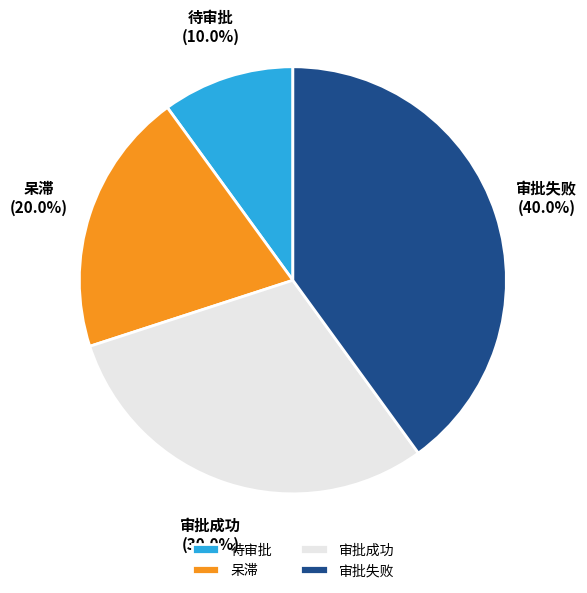

True or false: 待审批 accounts for 10% of the total.

True